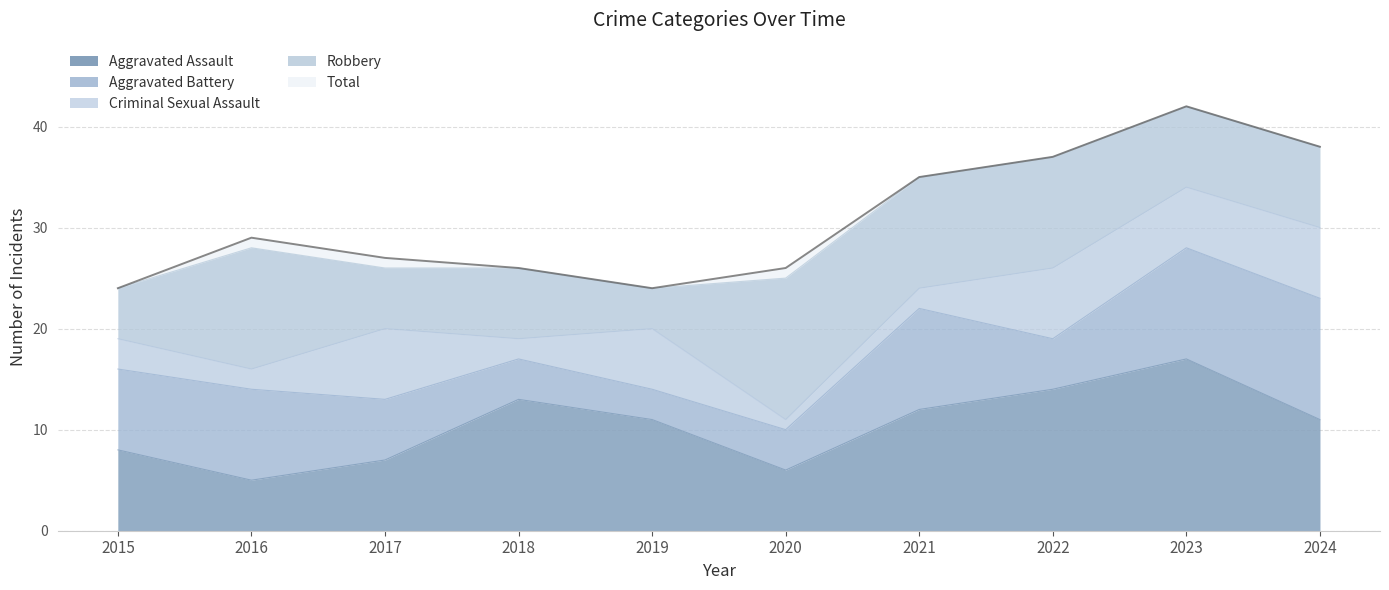

True or false: Criminal Sexual Assault and Robbery cross at least once.

True